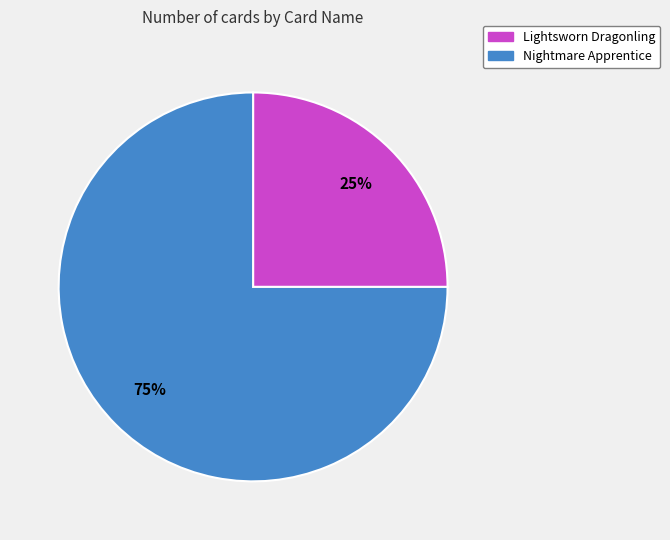

To the nearest percent, what percentage of the pie is Lightsworn Dragonling?

25%